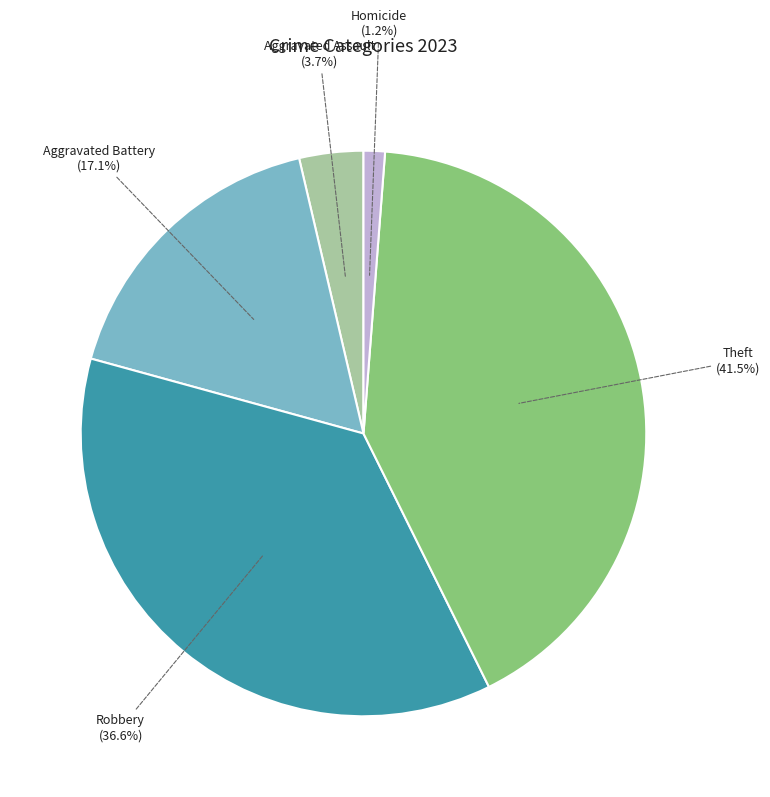

To the nearest percent, what is the difference between the largest and smallest slice percentages?

40%